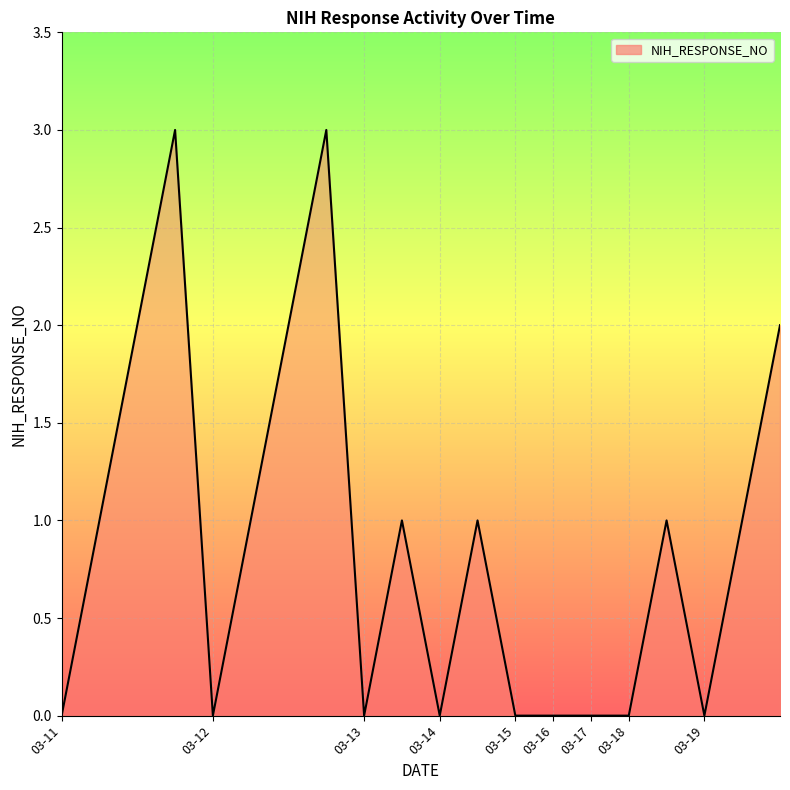

Does the chart display data point markers on the line(s)?

No